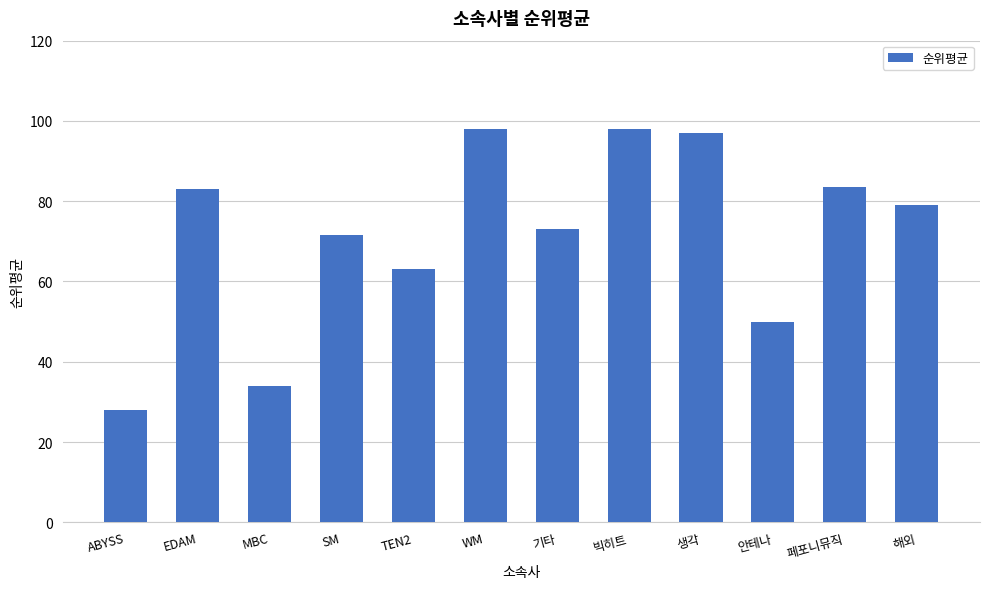

The chart shows a value of 98.0 at 빅히트. True or false?

True